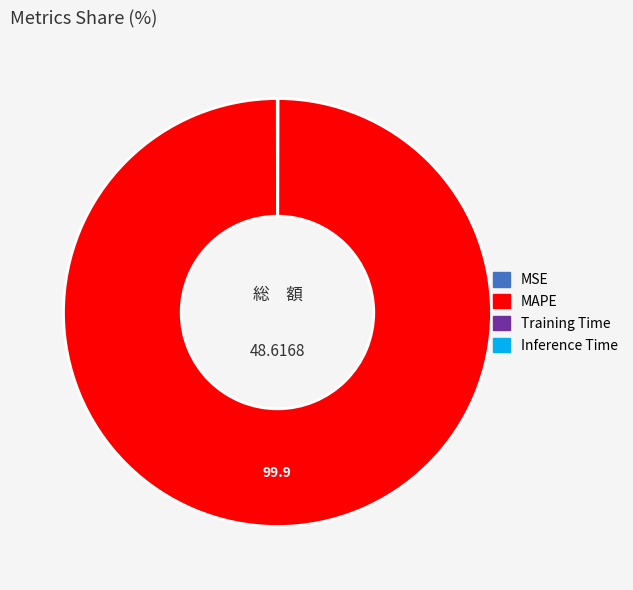

Is there any slice that represents more than half of the pie?

Yes